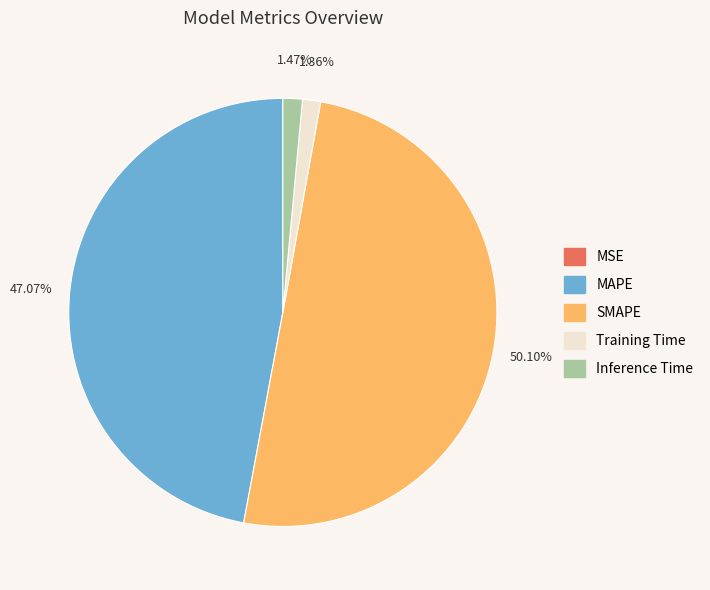

Which has a higher value, Inference Time or MAPE?

MAPE